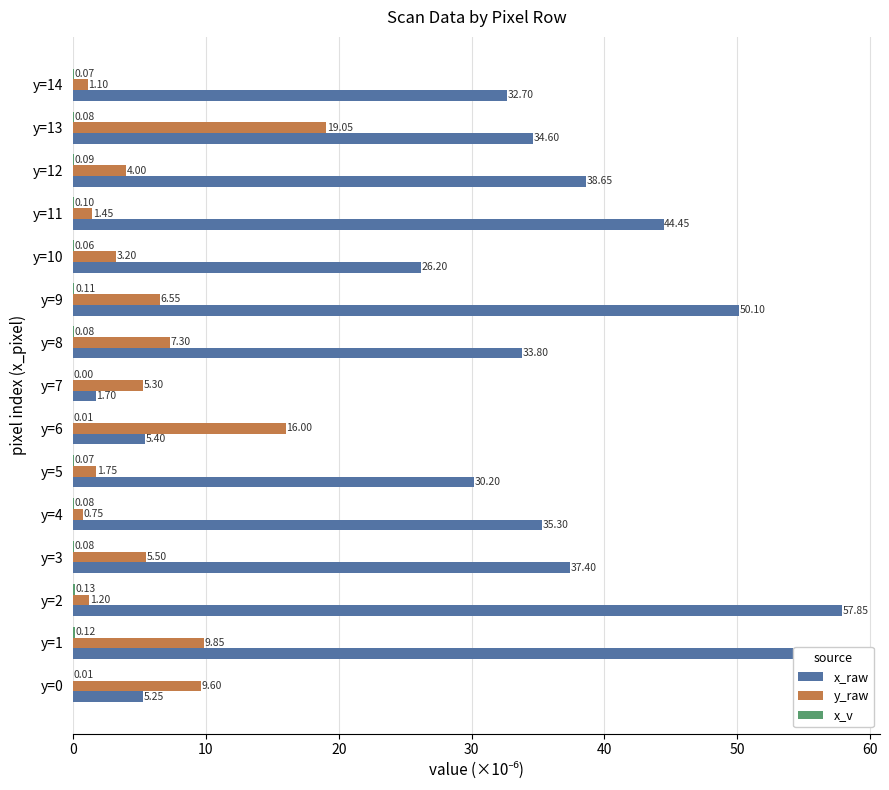

What is the sum of the y_raw values at y=10 and y=6?

19.2